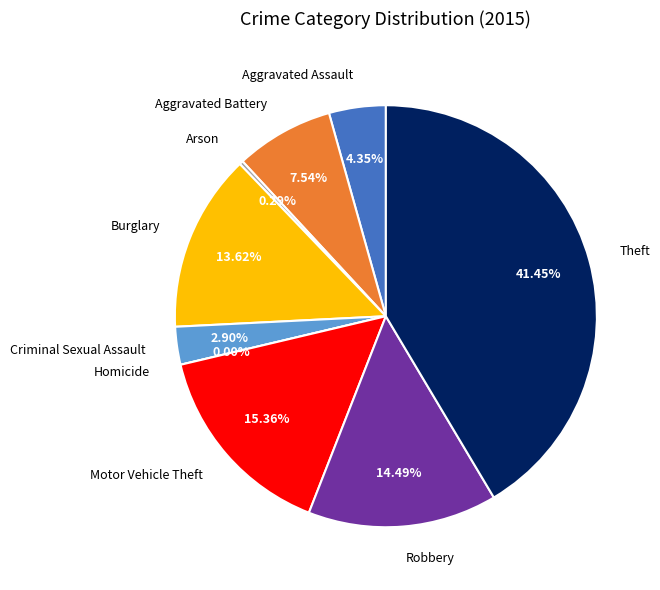

Which category has the biggest portion of the pie?

Theft